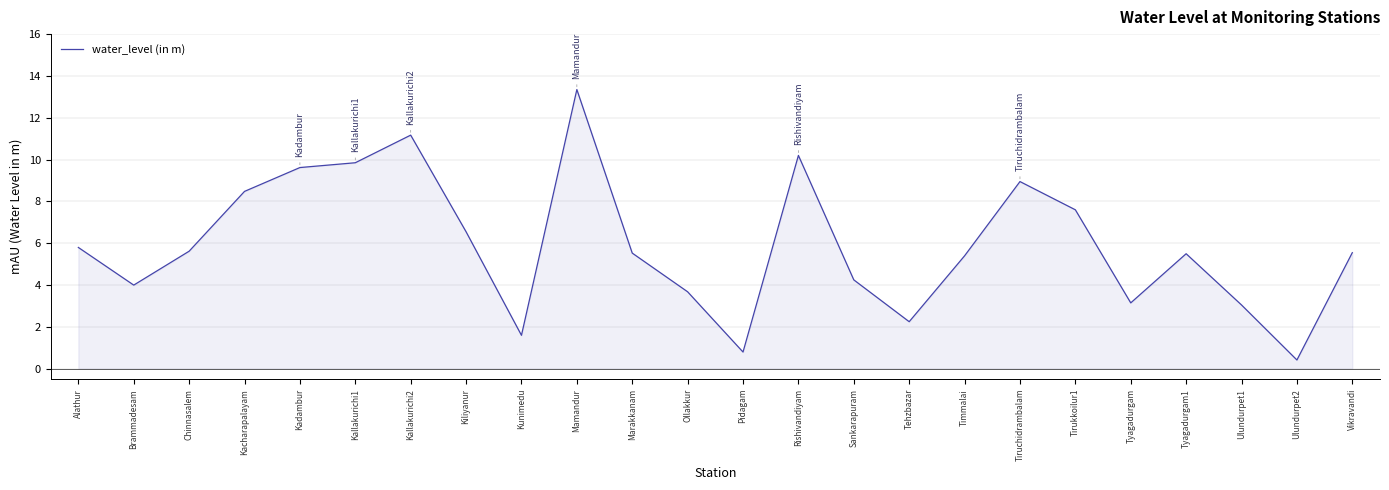

What position from the left is Marakkanam?

11